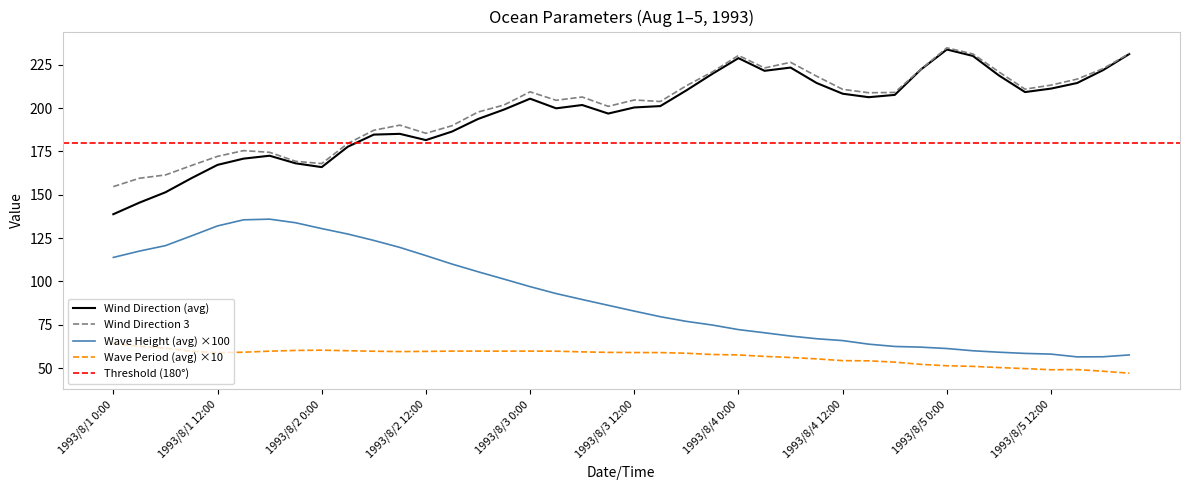

What is the minimum value shown in the chart?

47.1